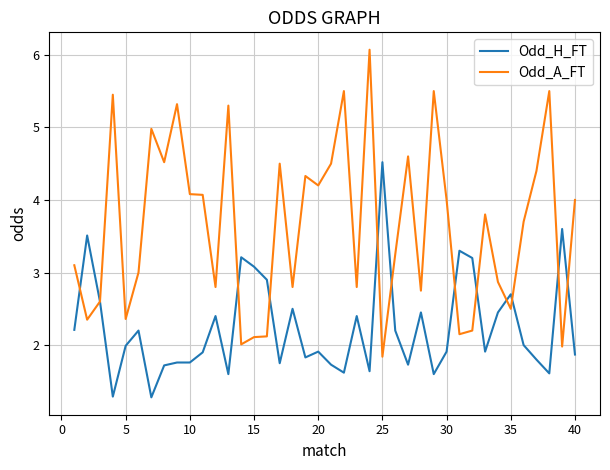

Which series has the largest total across all categories?

Odd_A_FT